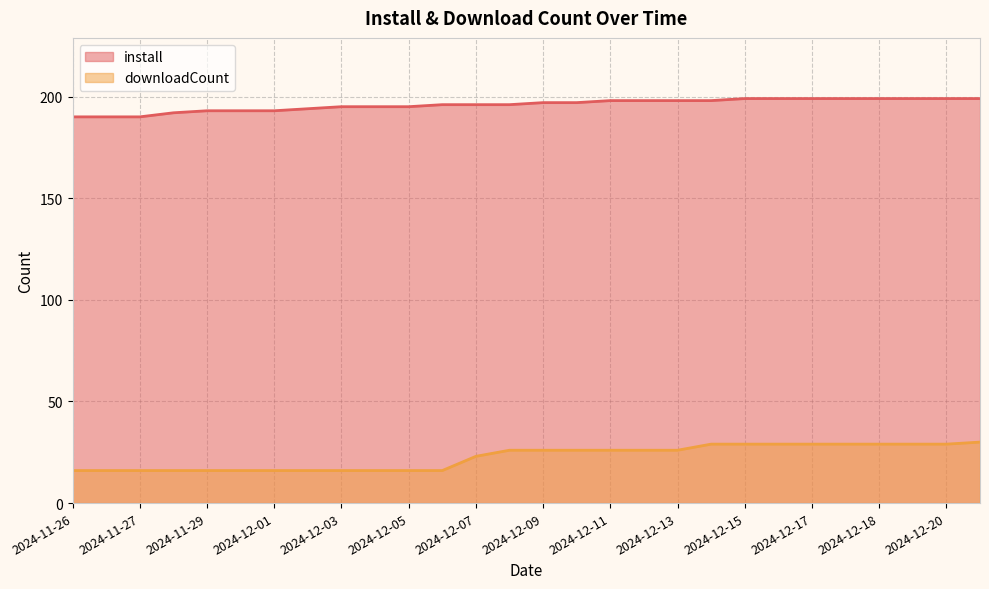

True or false: downloadCount and install intersect in this chart.

False